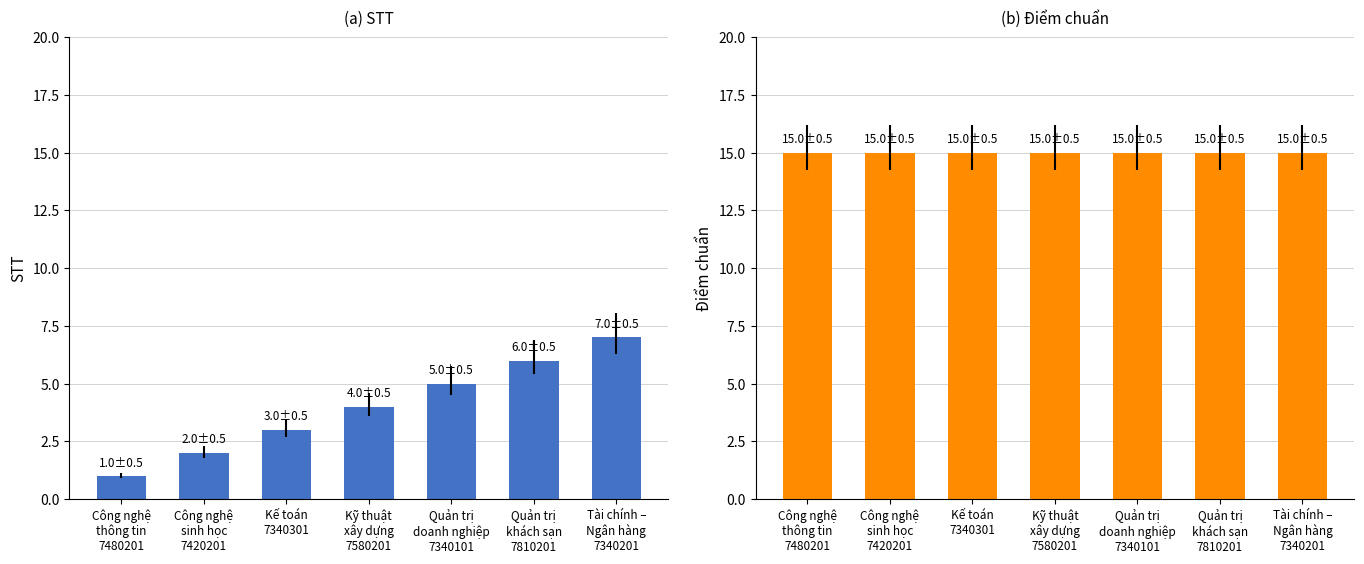

What is the total value across all series at Công nghệ
thông tin
7480201?

16